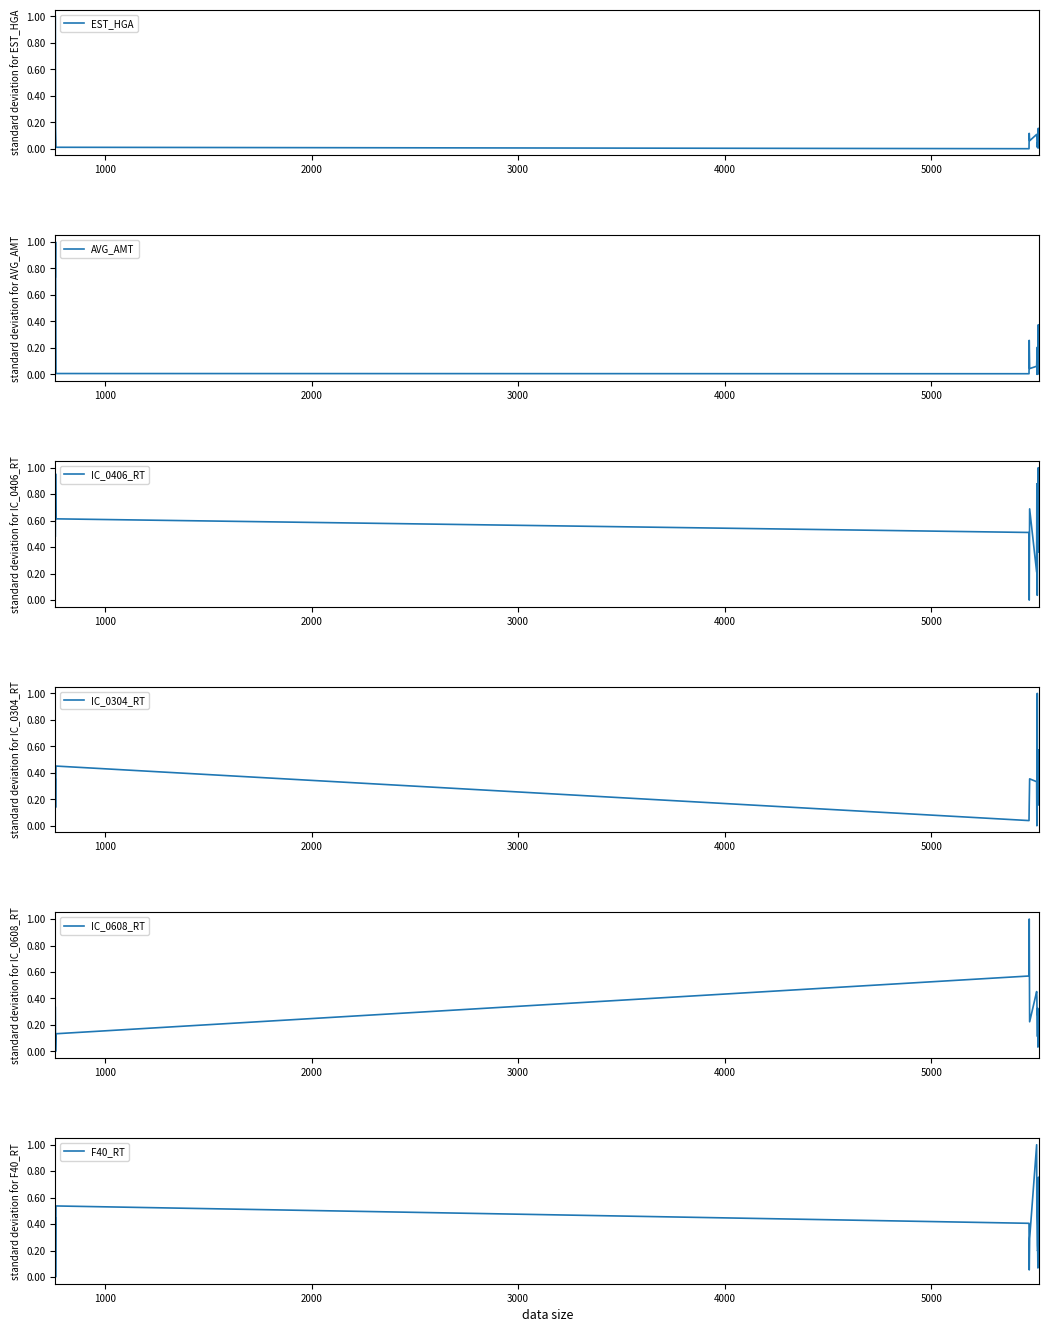

How many interior local peaks does the EST_HGA series have?

4